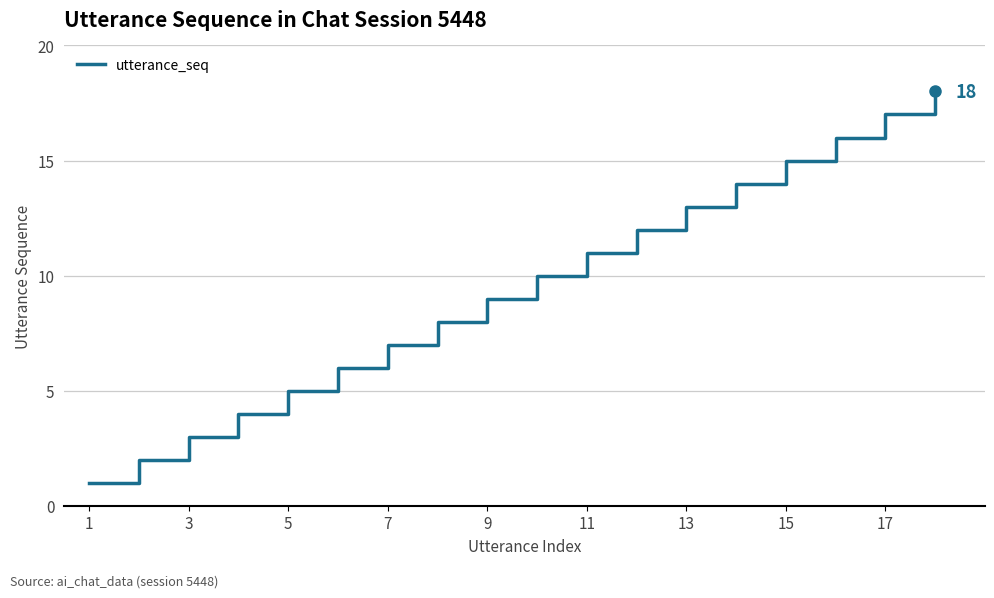

What is the maximum value shown in the chart?

18